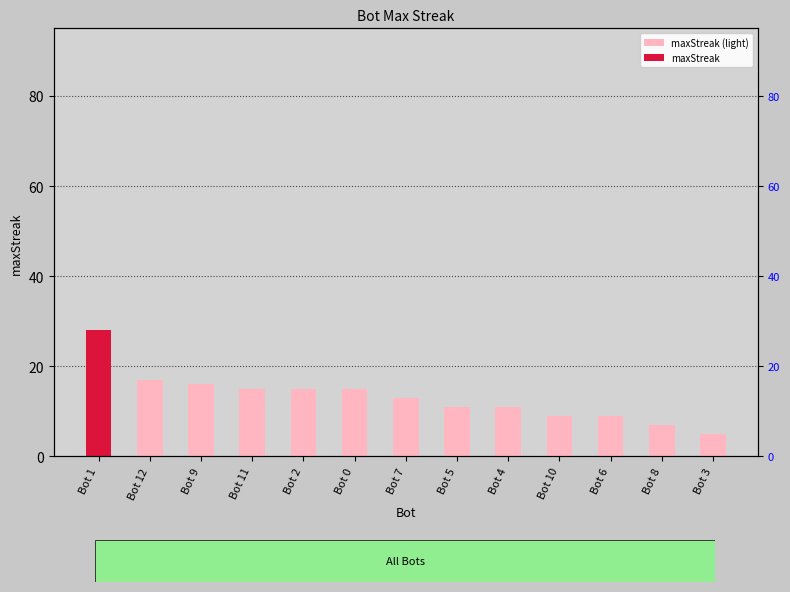

What position from the right is Bot 6?

3